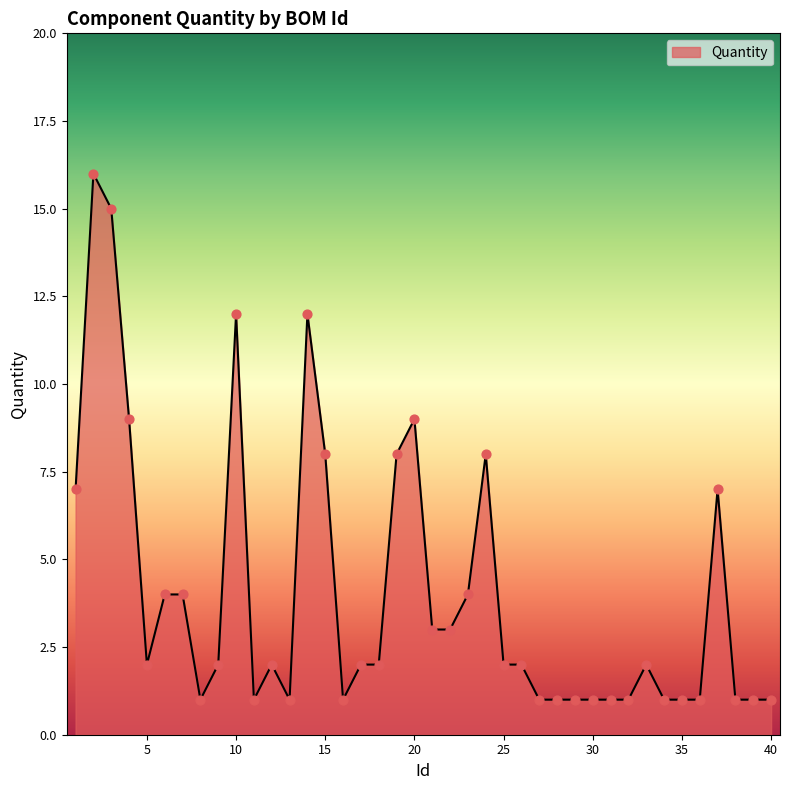

What is the difference between the maximum and minimum values?

15